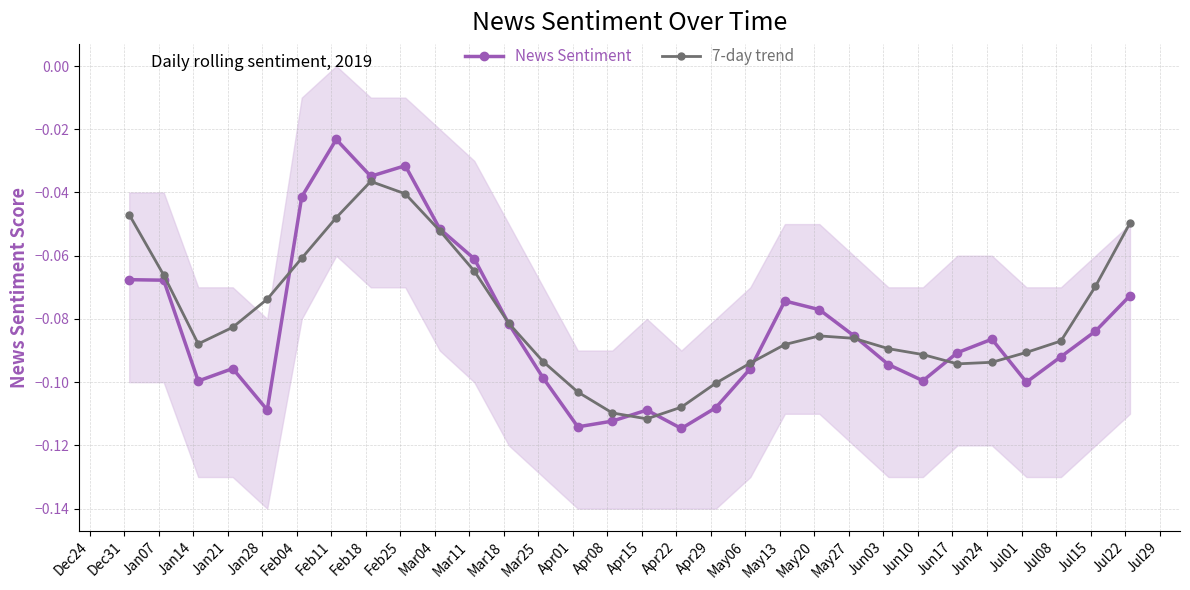

Reading right to left, what are all the values shown in this chart?

News Sentiment: -0.1	-0.1	-0.1	-0.1	-0.1	-0.1	-0.1	-0.1	-0.1	-0.1	-0.1	-0.1	-0.1	-0.1	-0.1	-0.1	-0.1	-0.1	-0.1	-0.1	-0.1	-0.0	-0.0	-0.0	-0.0	-0.1	-0.1	-0.1	-0.1	-0.1
7-day trend: -0.0	-0.1	-0.1	-0.1	-0.1	-0.1	-0.1	-0.1	-0.1	-0.1	-0.1	-0.1	-0.1	-0.1	-0.1	-0.1	-0.1	-0.1	-0.1	-0.1	-0.1	-0.0	-0.0	-0.0	-0.1	-0.1	-0.1	-0.1	-0.1	-0.0